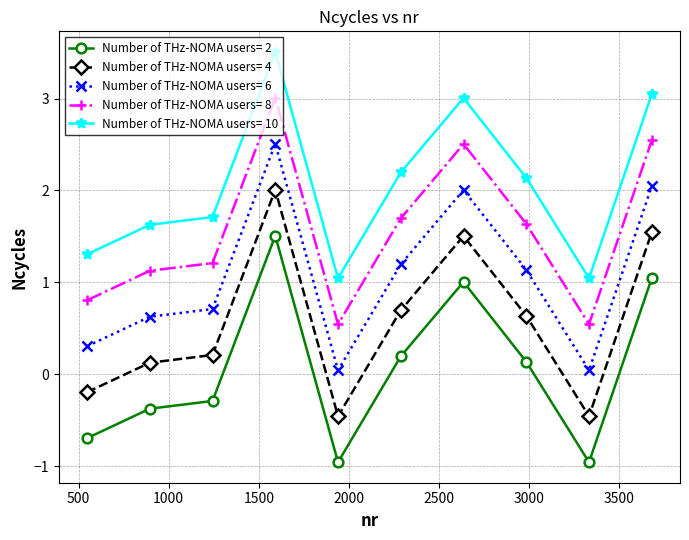

How many categories are shown in the chart?

10